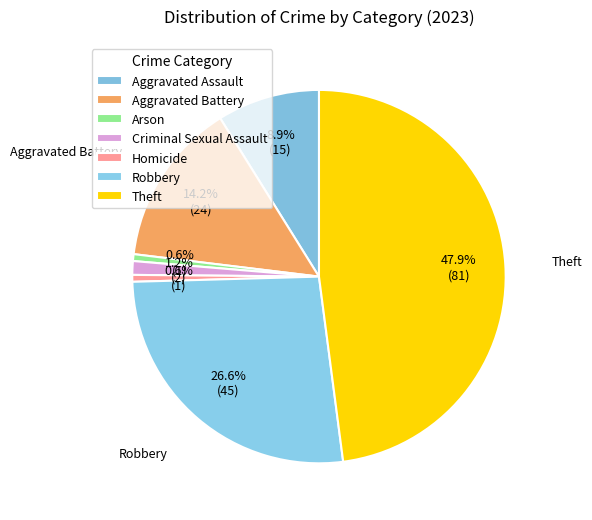

Between Criminal Sexual Assault and Homicide, which is larger?

Criminal Sexual Assault